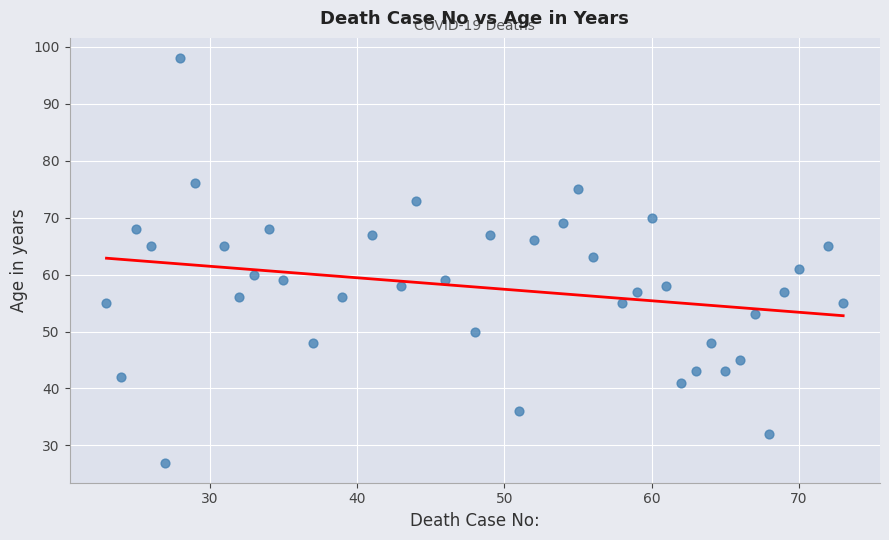

What is the range of X values (max minus min)?

50